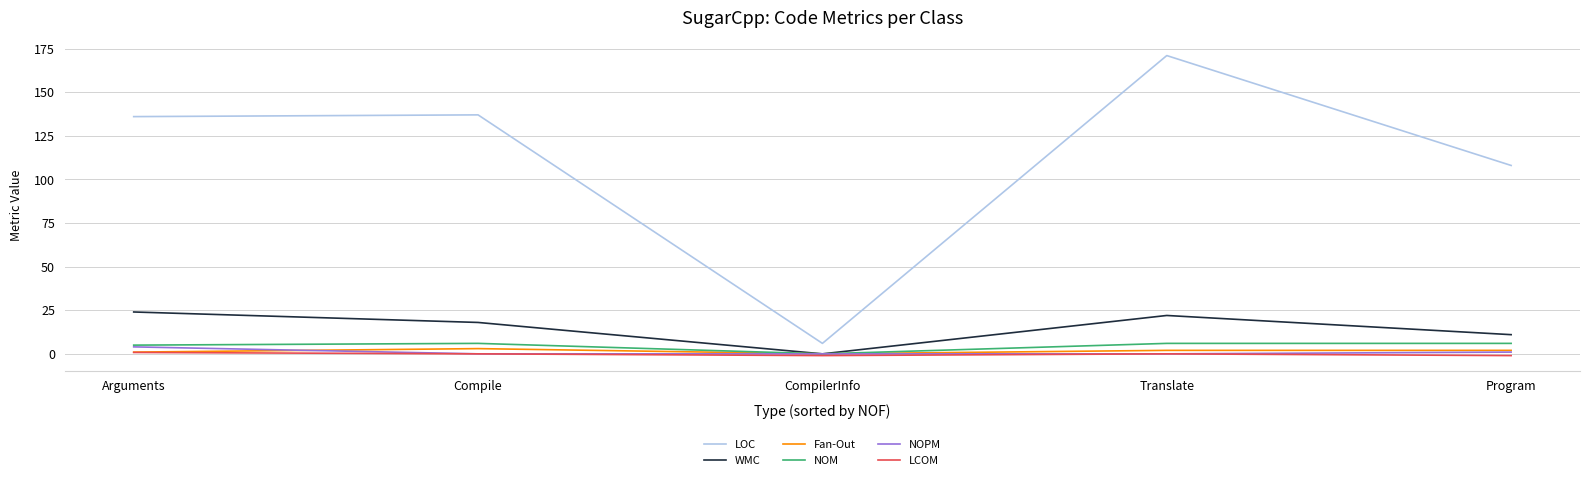

Does the chart display data point markers on the line(s)?

No